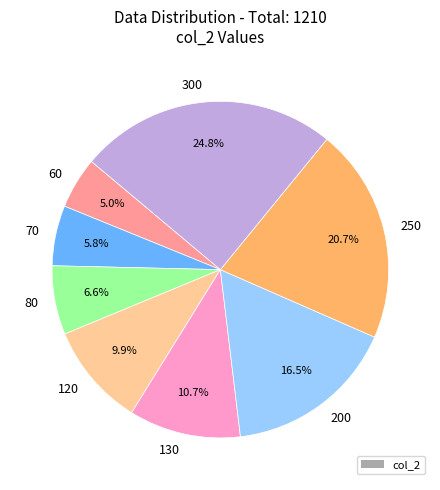

True or false: 70 accounts for 6% of the total.

True